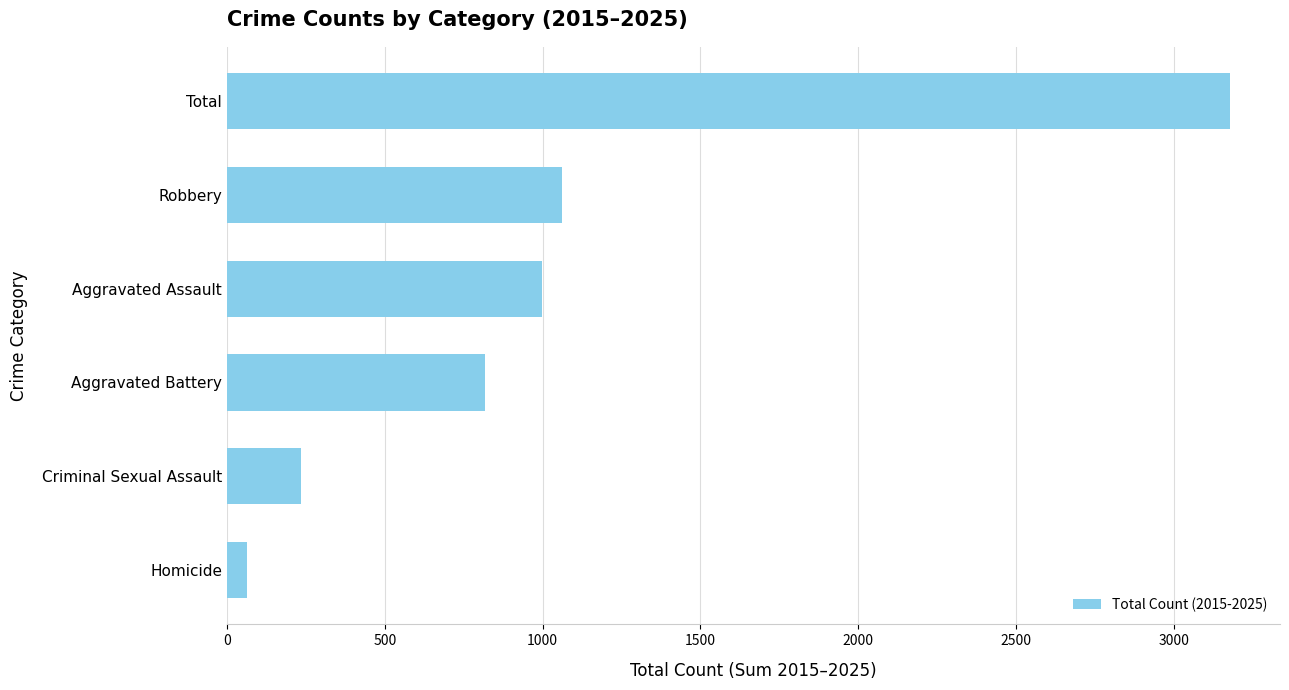

What is the value of the 4th bar from the top?

818